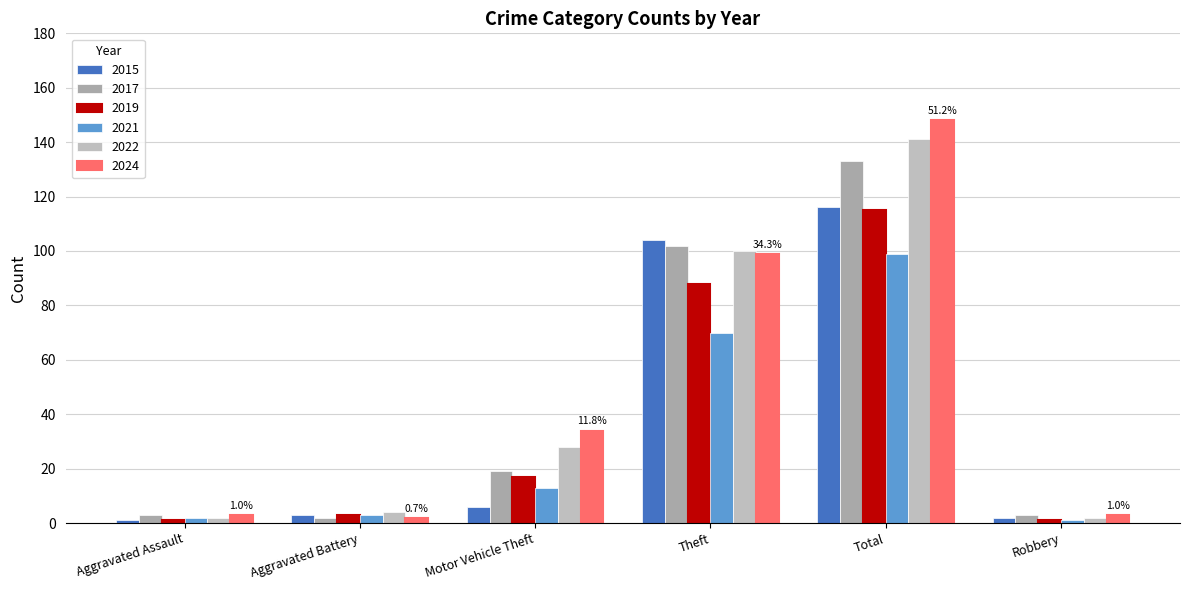

The value of 2017 at Theft is 38. True or false?

False